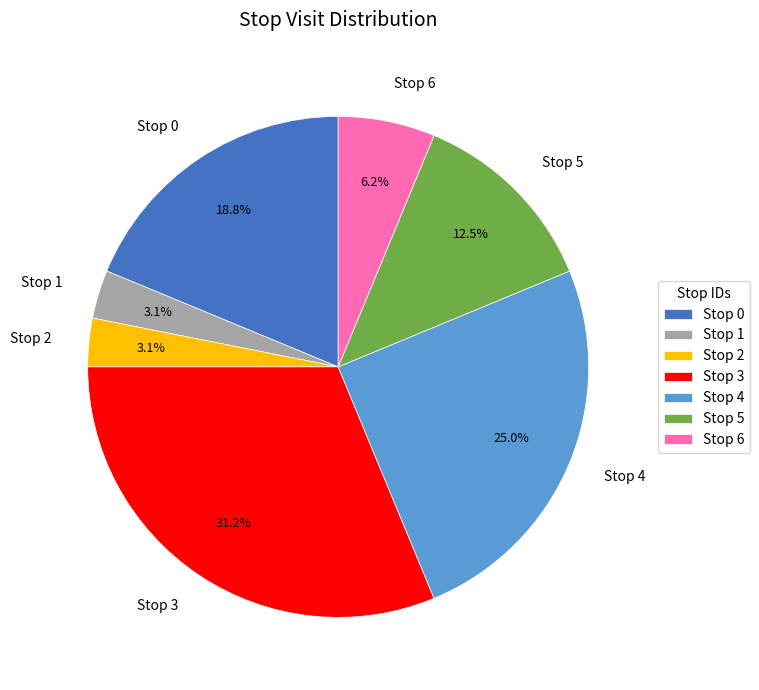

To the nearest percent, what percentage of the pie is Stop 4?

25%